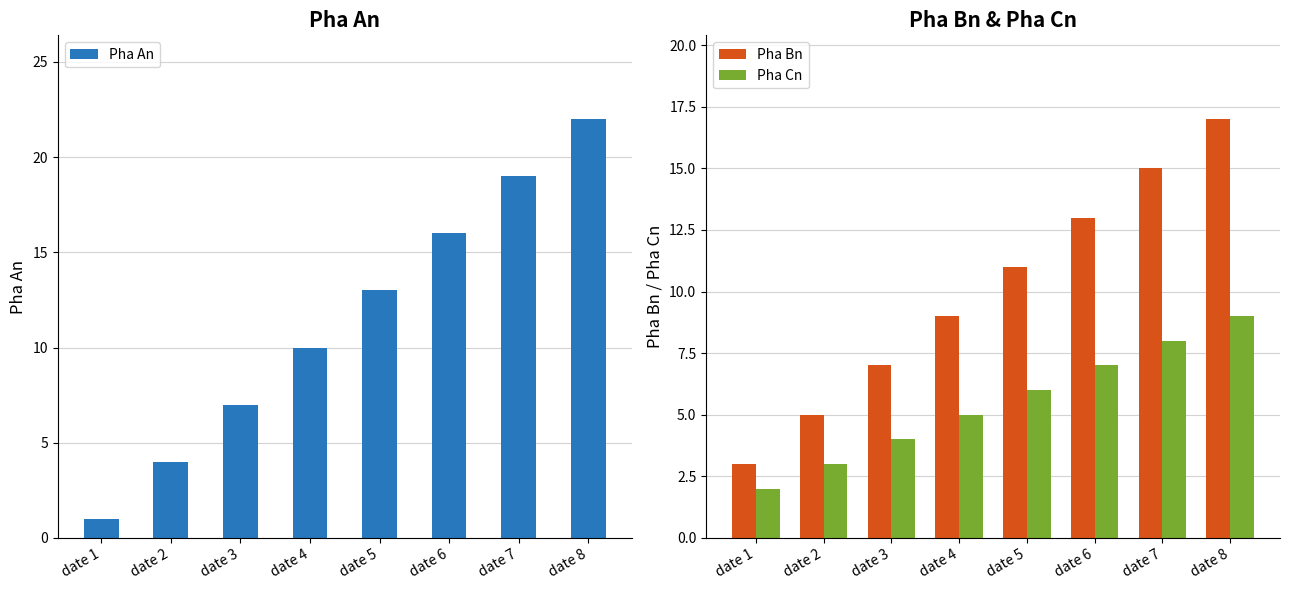

Which series has the largest total across all categories?

Pha An